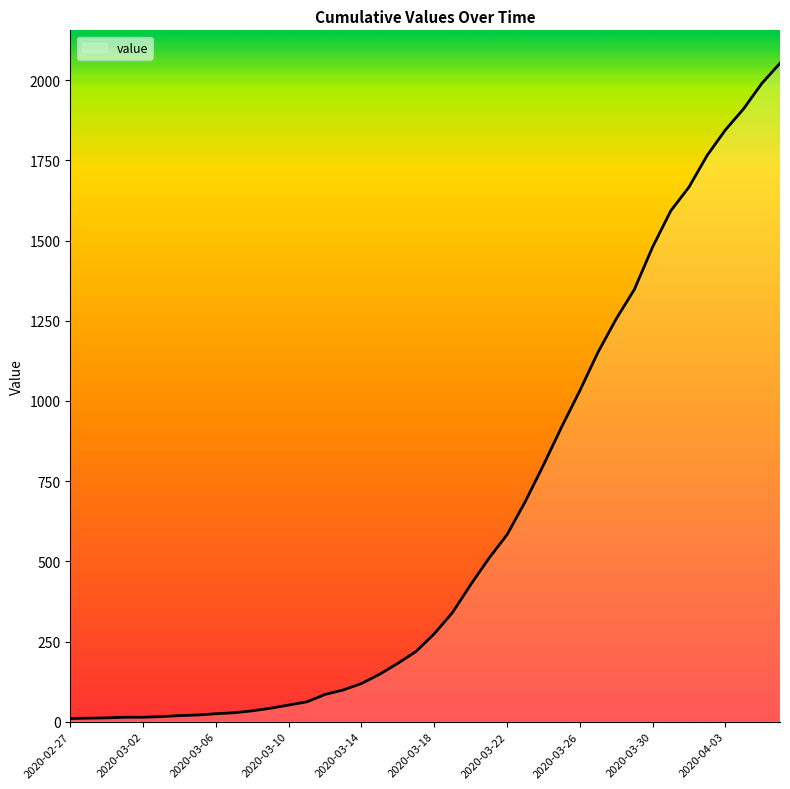

What is the difference between the maximum and minimum values?

2043